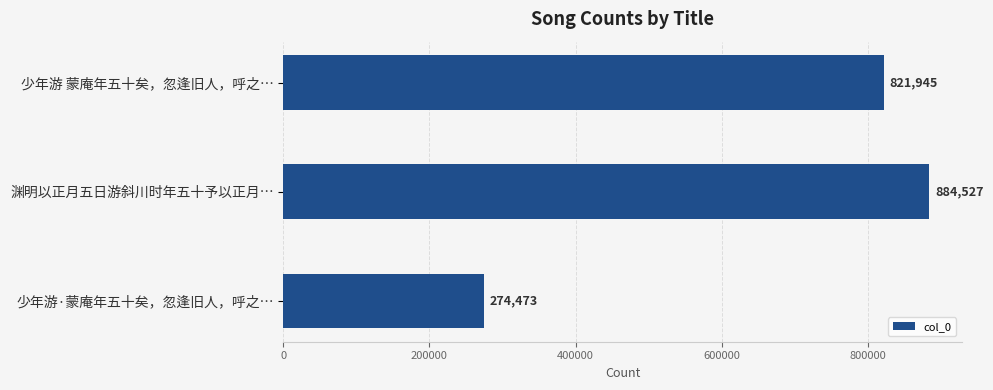

How many values are between 274473 and 884527?

3